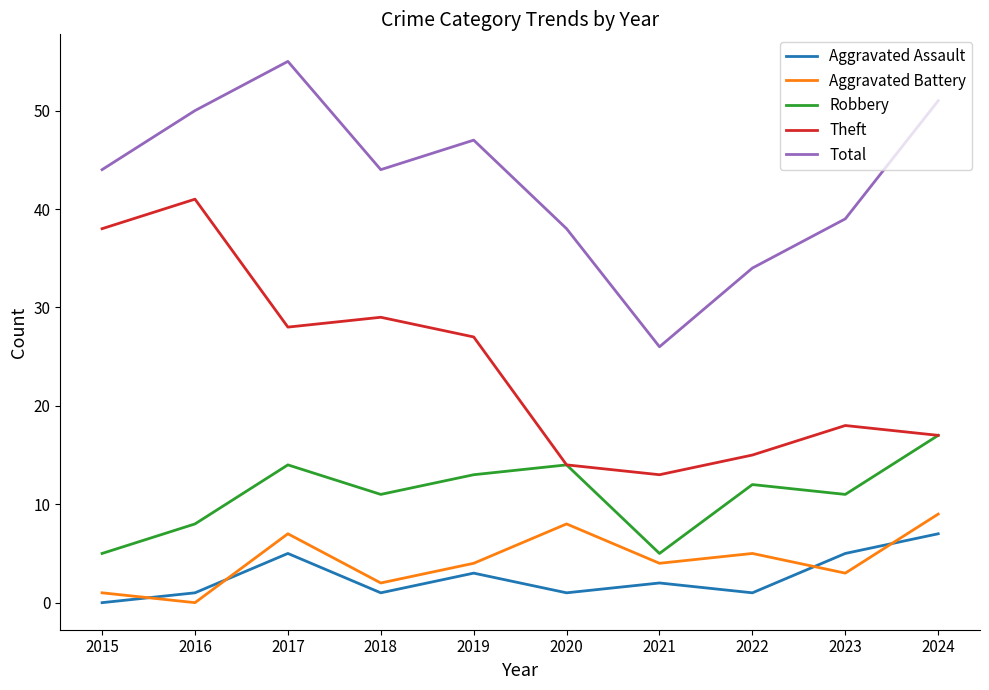

What are all the series names shown in the legend?

Aggravated Assault, Aggravated Battery, Robbery, Theft, Total